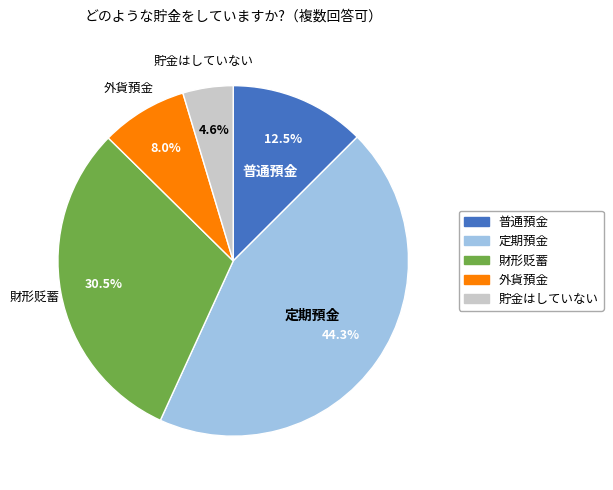

Between 普通預金 and 外貨預金, which is larger?

普通預金